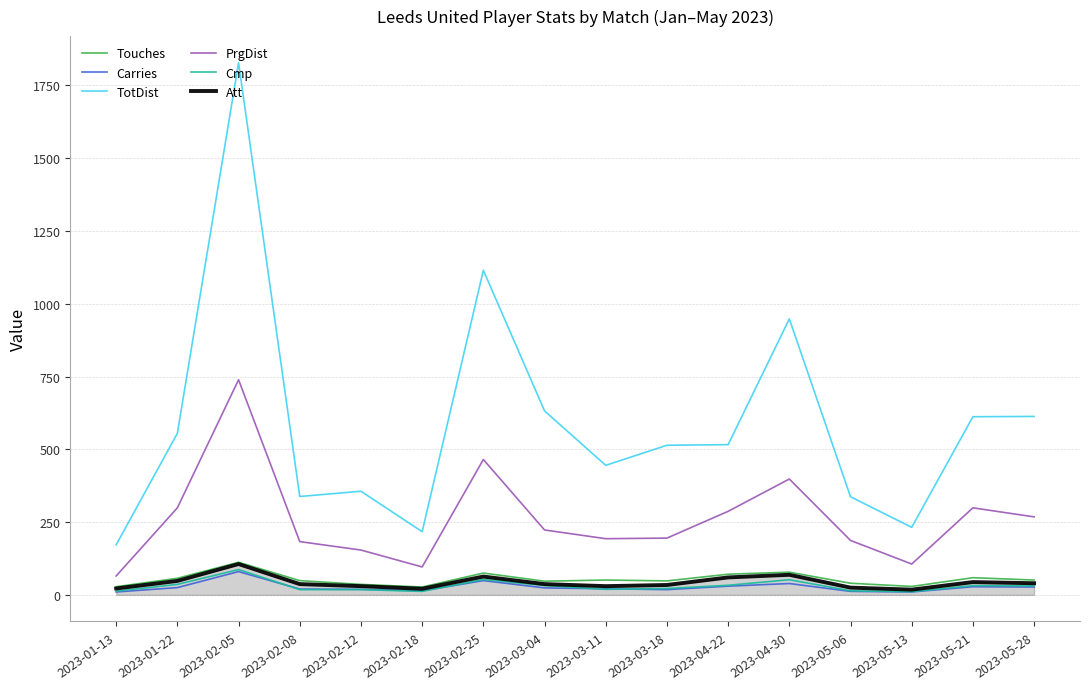

What is the sum of all Att values?

684